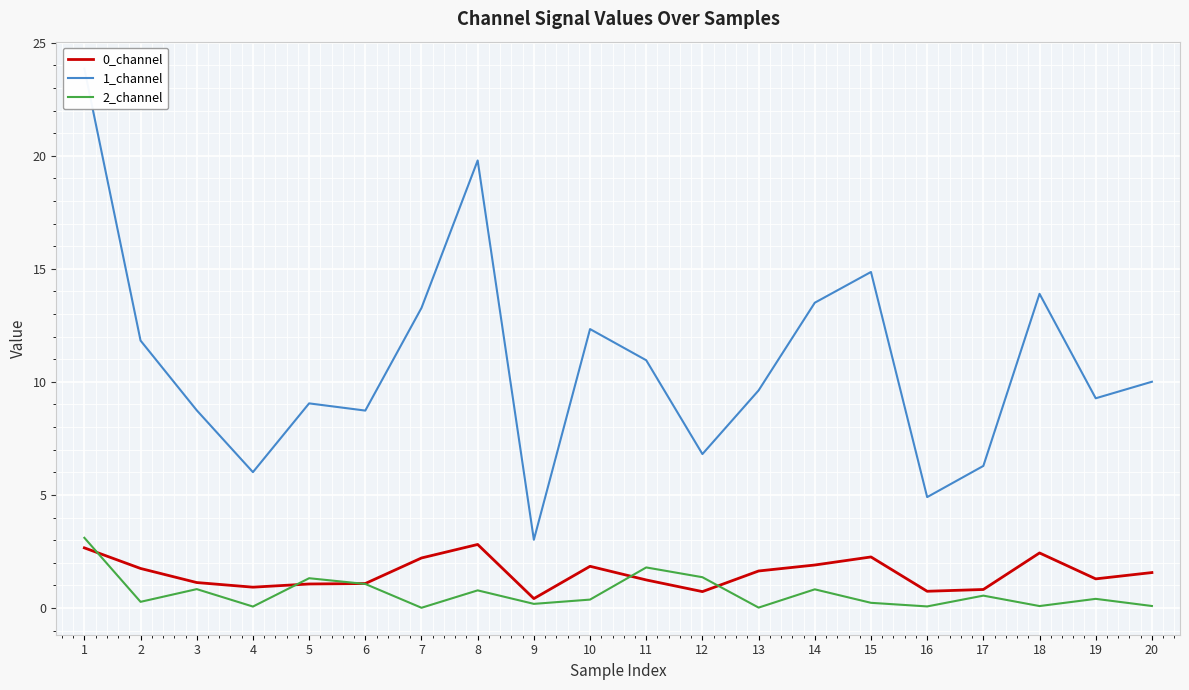

Which series has the largest total across all categories?

1_channel